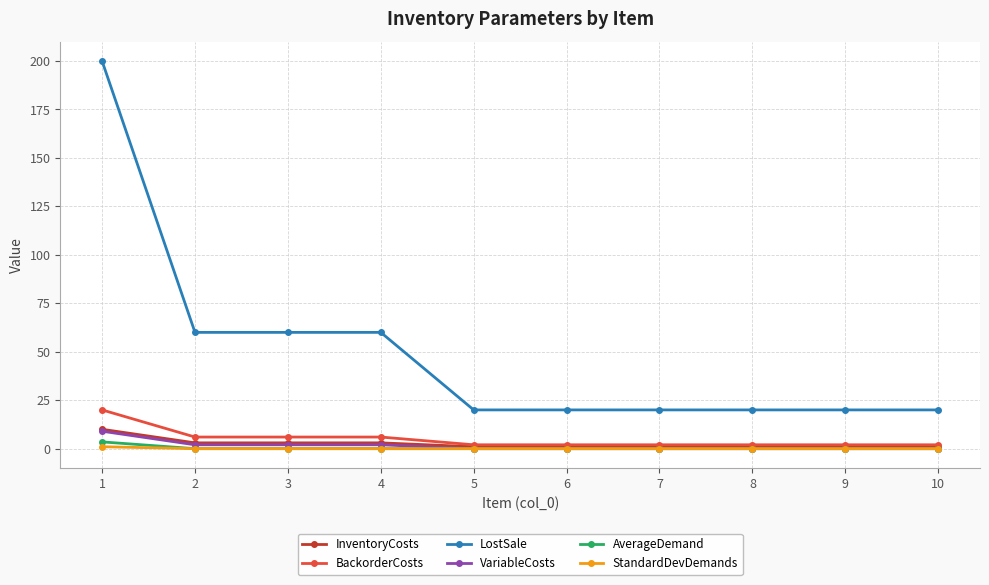

Which series has the largest total across all categories?

LostSale